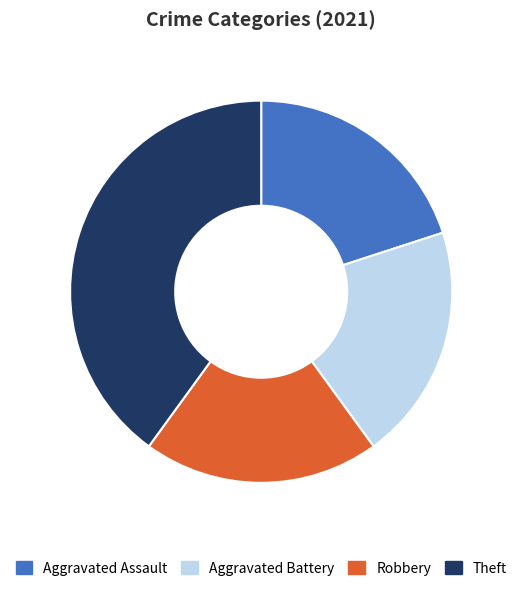

Is Robbery the majority of the pie?

No